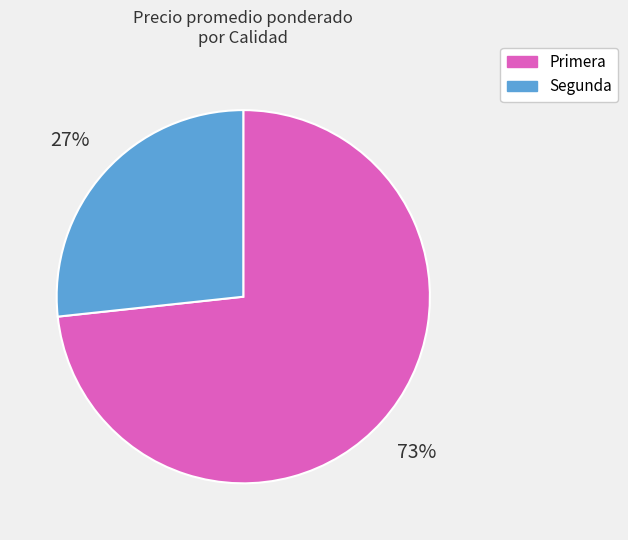

Rank the categories by value from lowest to highest.

Segunda, Primera